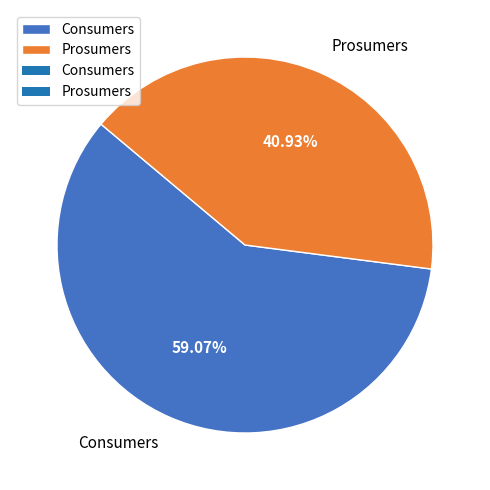

Which has a higher value, Consumers or Prosumers?

Consumers